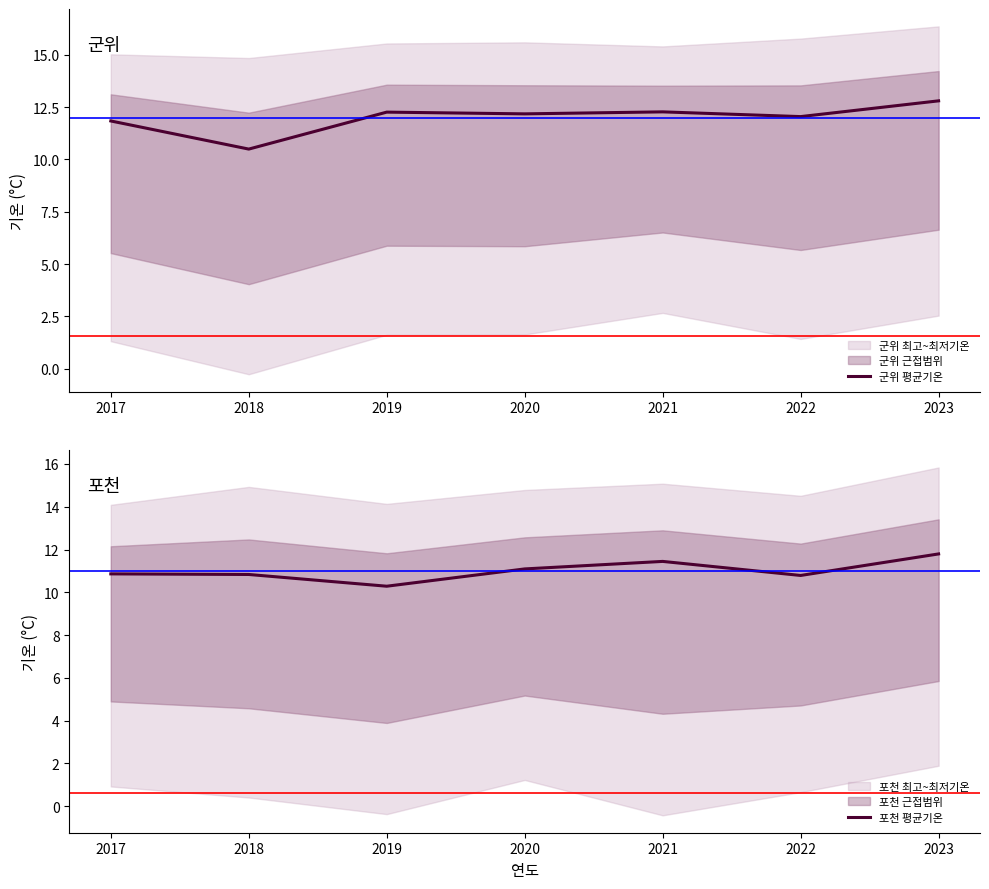

Between 2017 and 2023, which series saw the biggest shift?

군위 평균기온